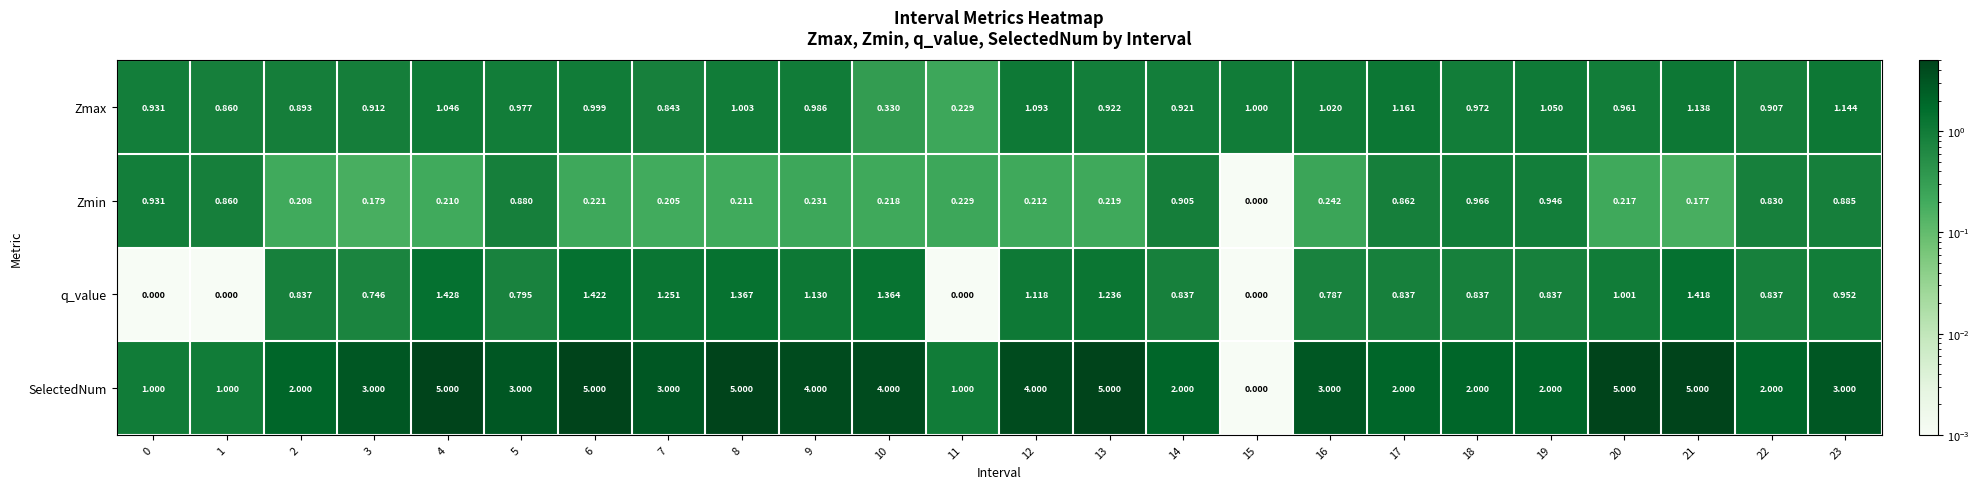

Rank the series at 21 from lowest to highest value.

Zmin, Zmax, q_value, SelectedNum